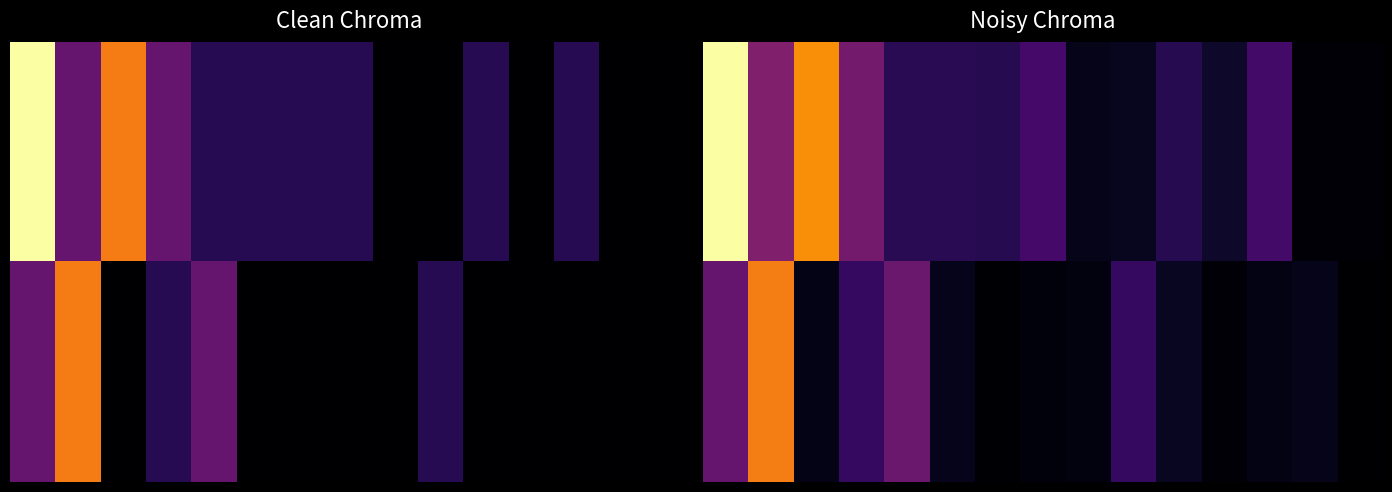

Count the number of data series in this chart.

2